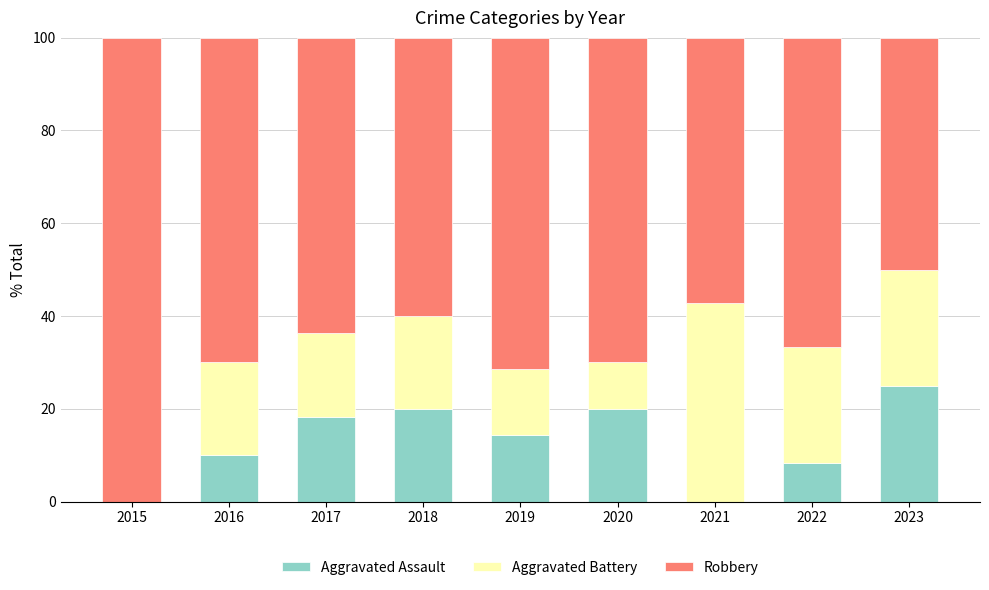

At which label does Aggravated Assault reach its peak?

2023